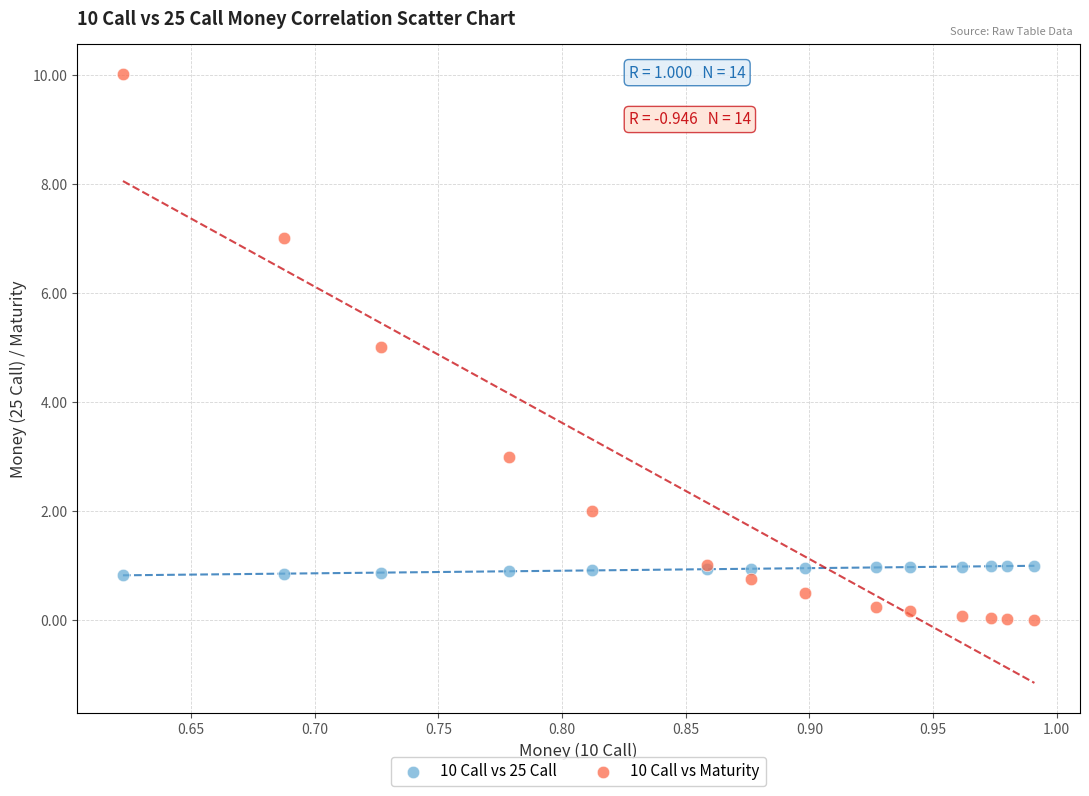

Which series has the largest Y range (max minus min)?

10 Call vs Maturity